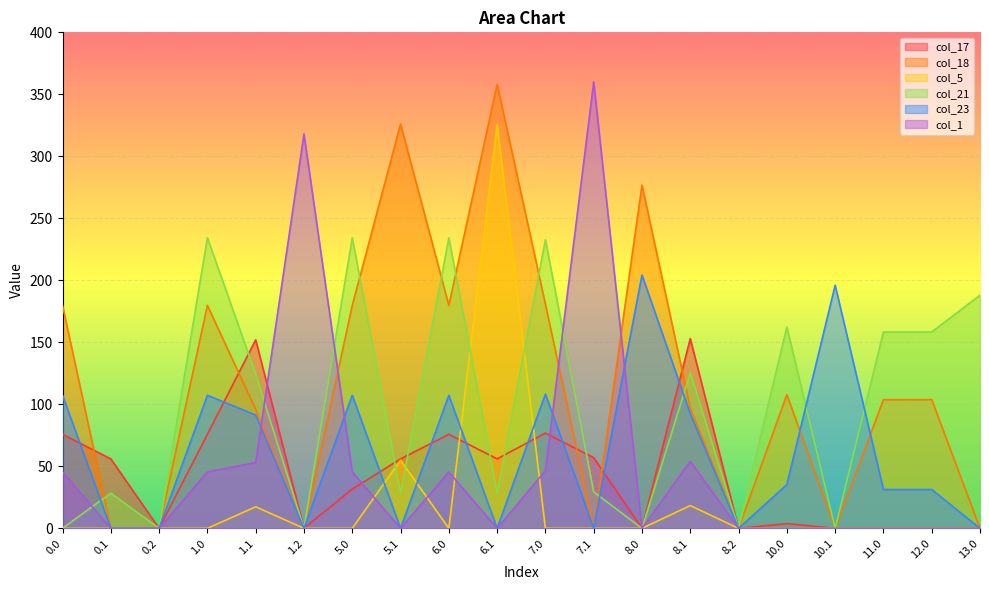

What is the difference between the second highest and second lowest values in the col_23 series?

196.0